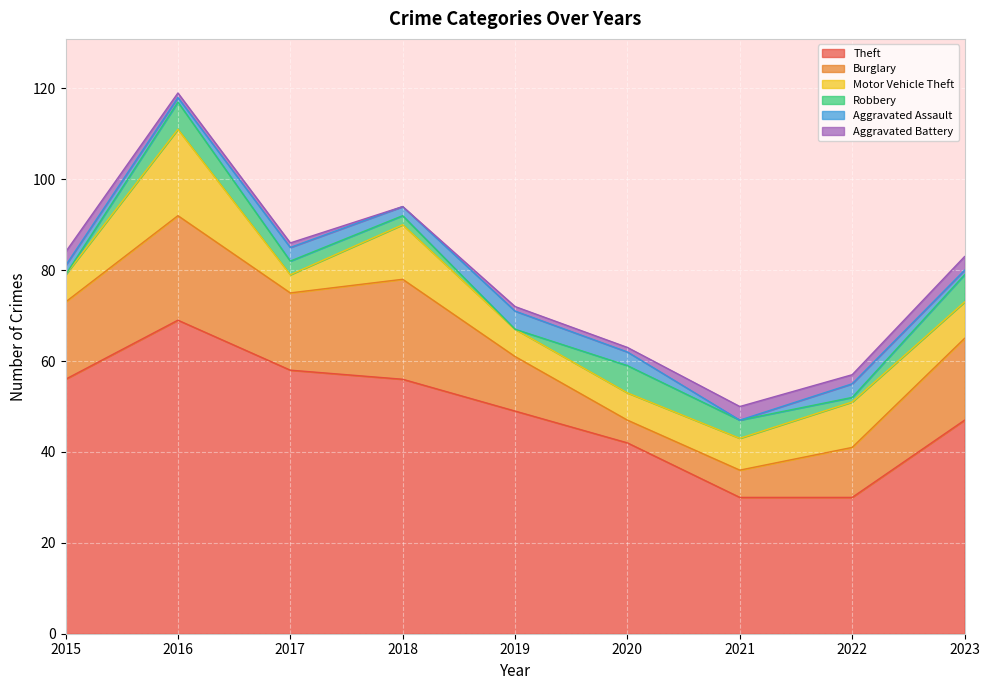

Which series has the widest spread of values?

Theft